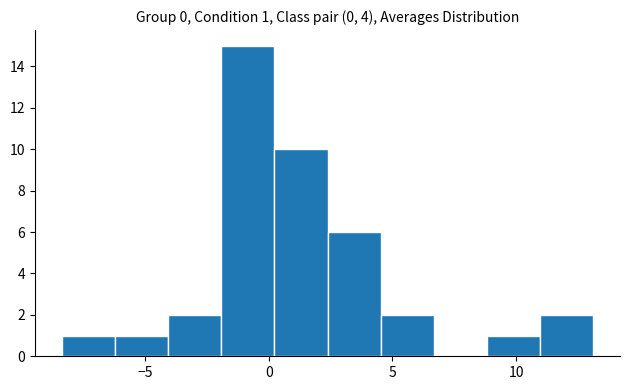

Which range on the x-axis has the tallest bar?

-2.0 to 0.0